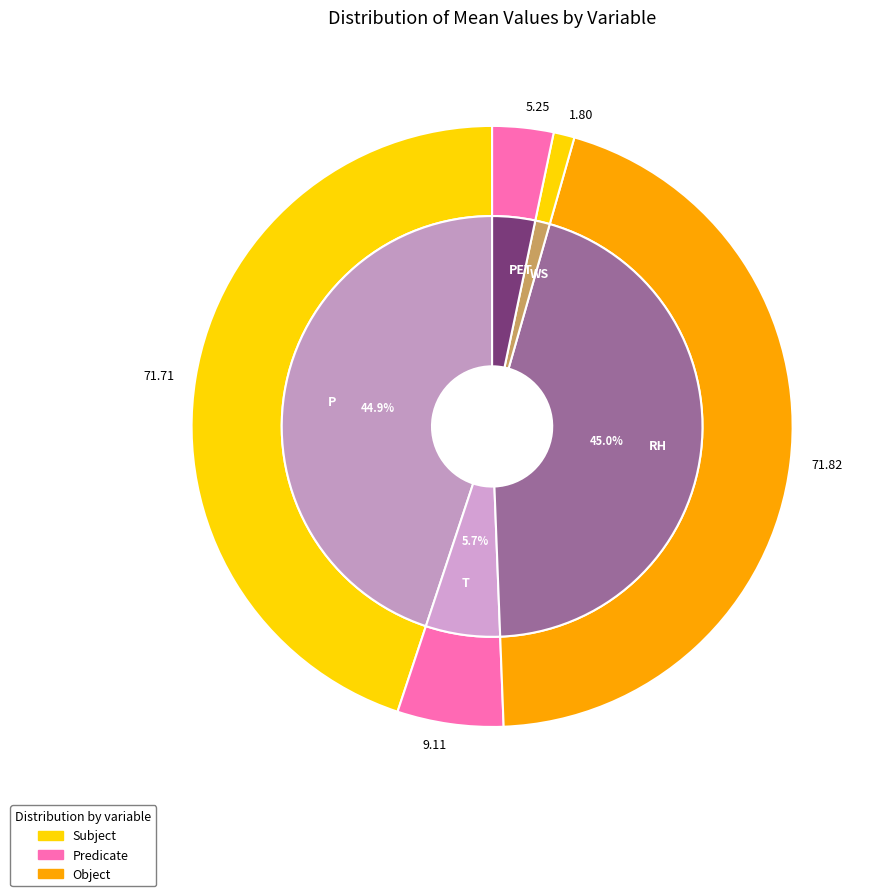

To the nearest percent, what is the difference between the RH and WS slice percentages?

44%